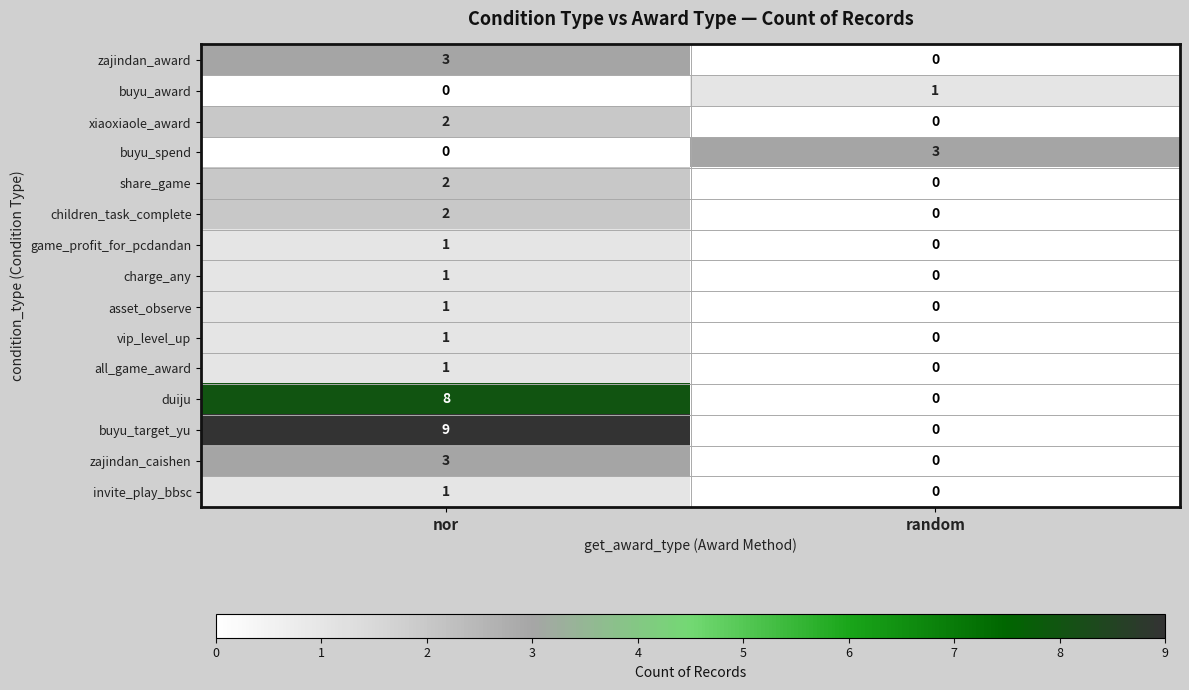

At which category is the sum across all series the highest?

nor